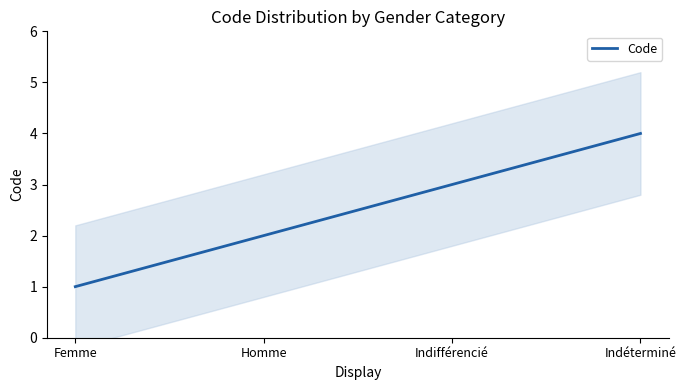

True or false: the data shows 0 at Femme.

False